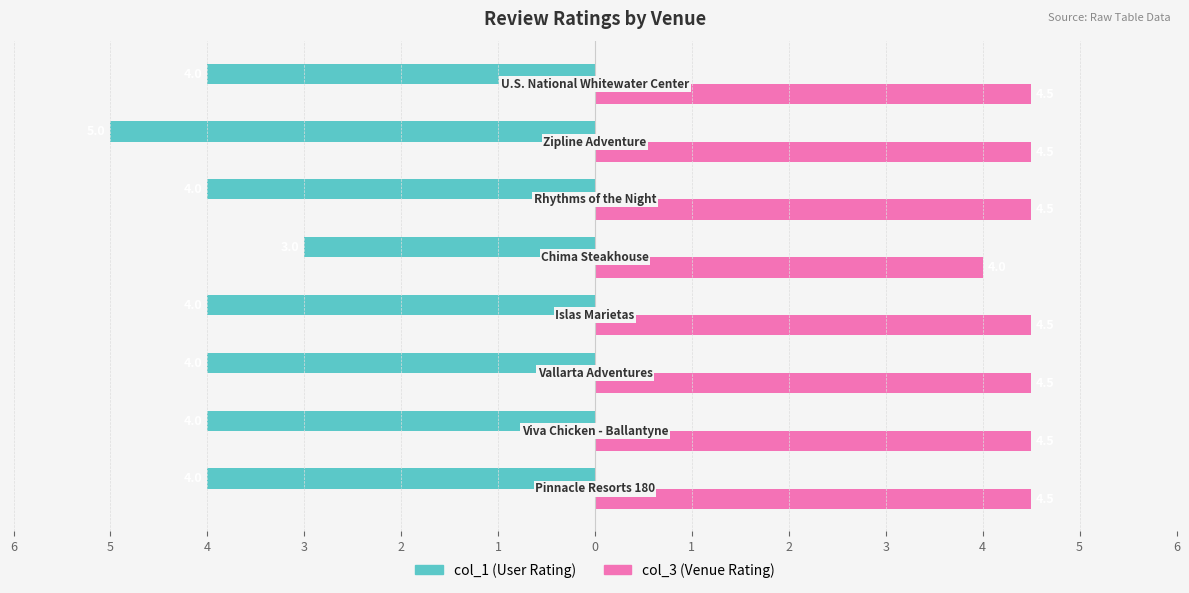

What are all the series names shown in the legend?

col_1 (User Rating), col_3 (Venue Rating)